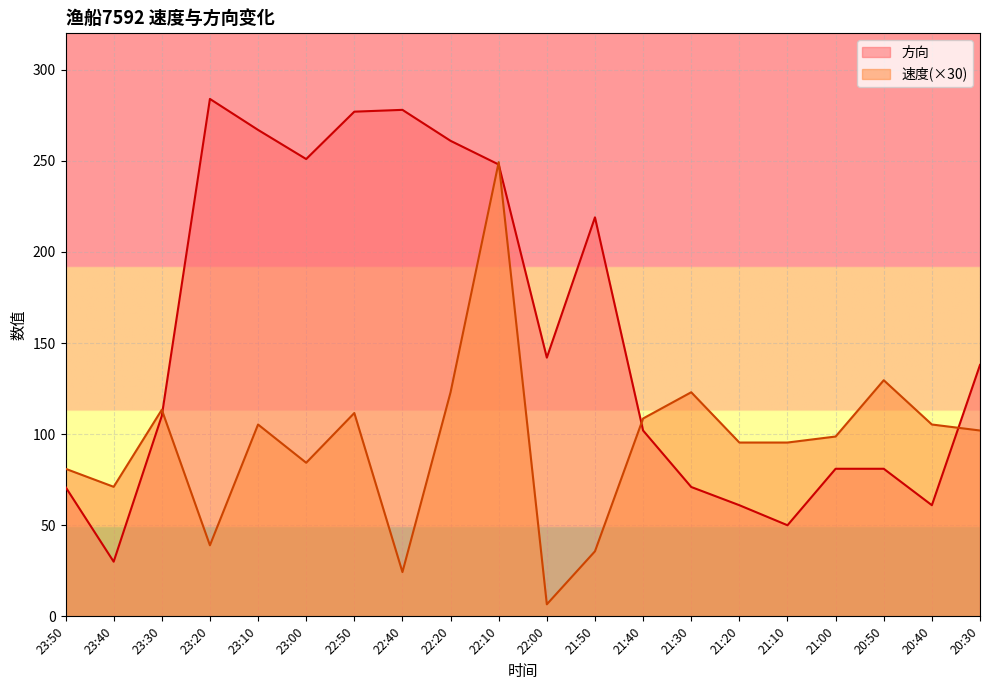

Is it true that 速度 equals 249.3 at 22:10?

True